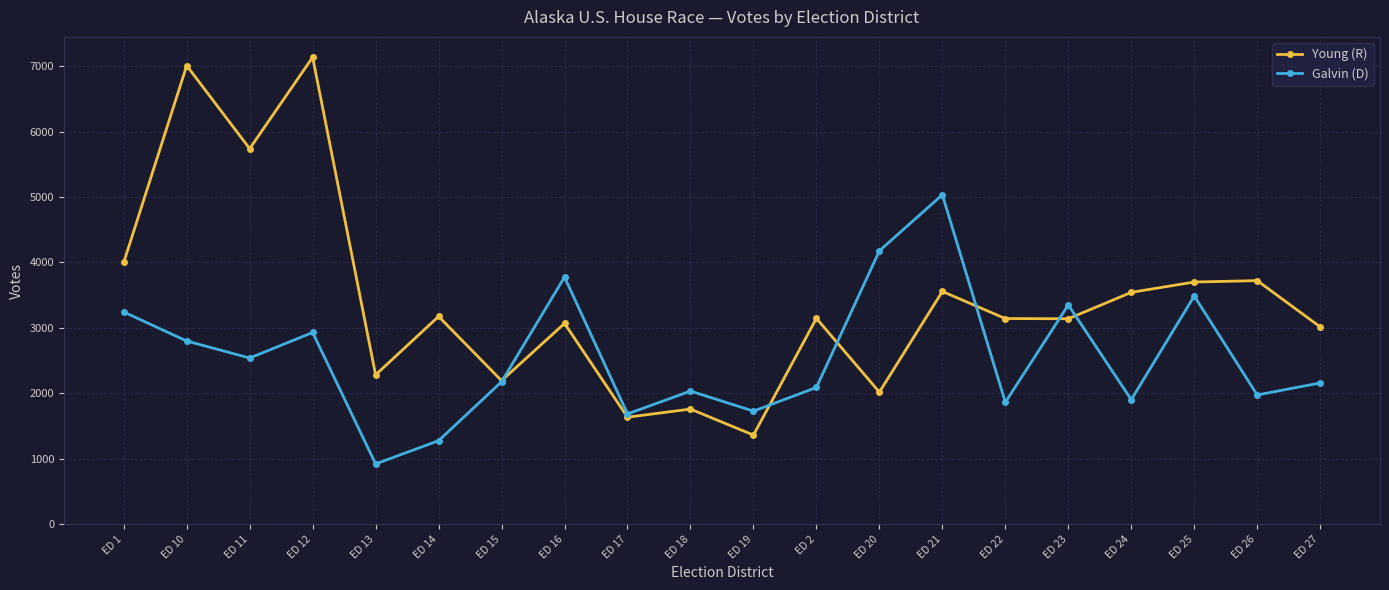

How many series are shown in this chart?

2